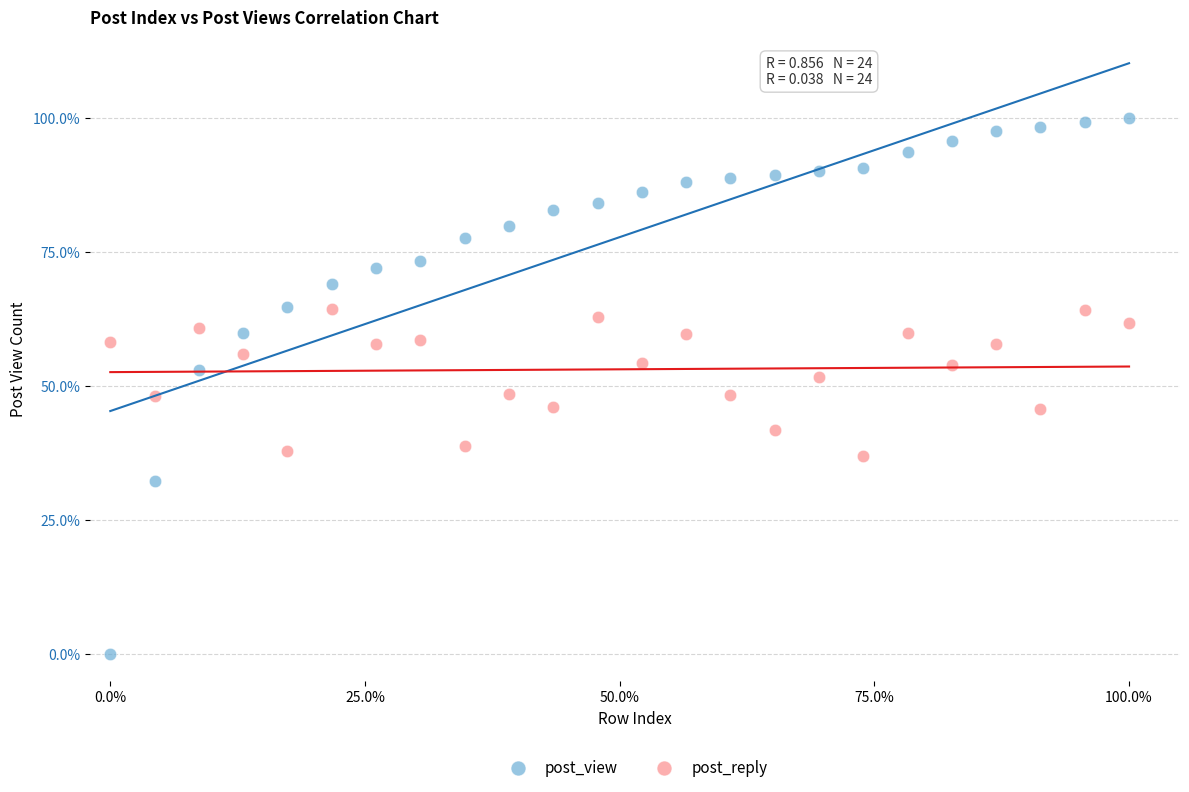

What are all the series names shown in the legend?

post_view, post_reply